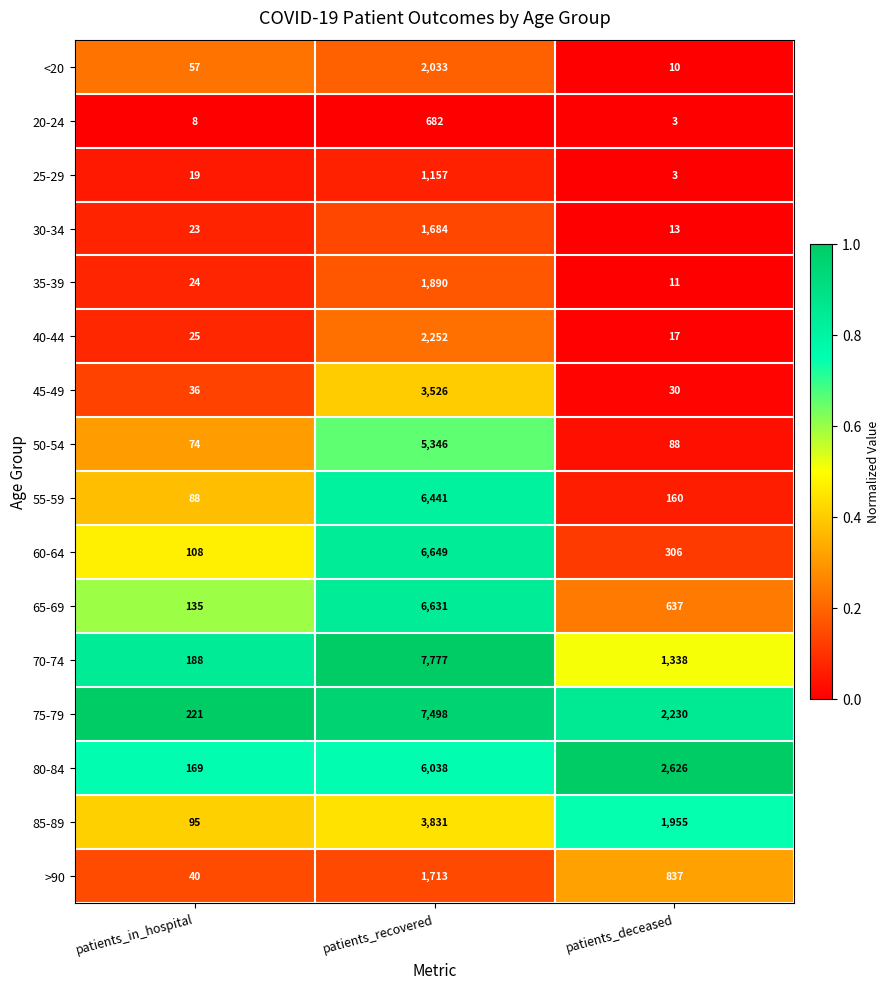

At which category is the sum across all series the highest?

patients_recovered